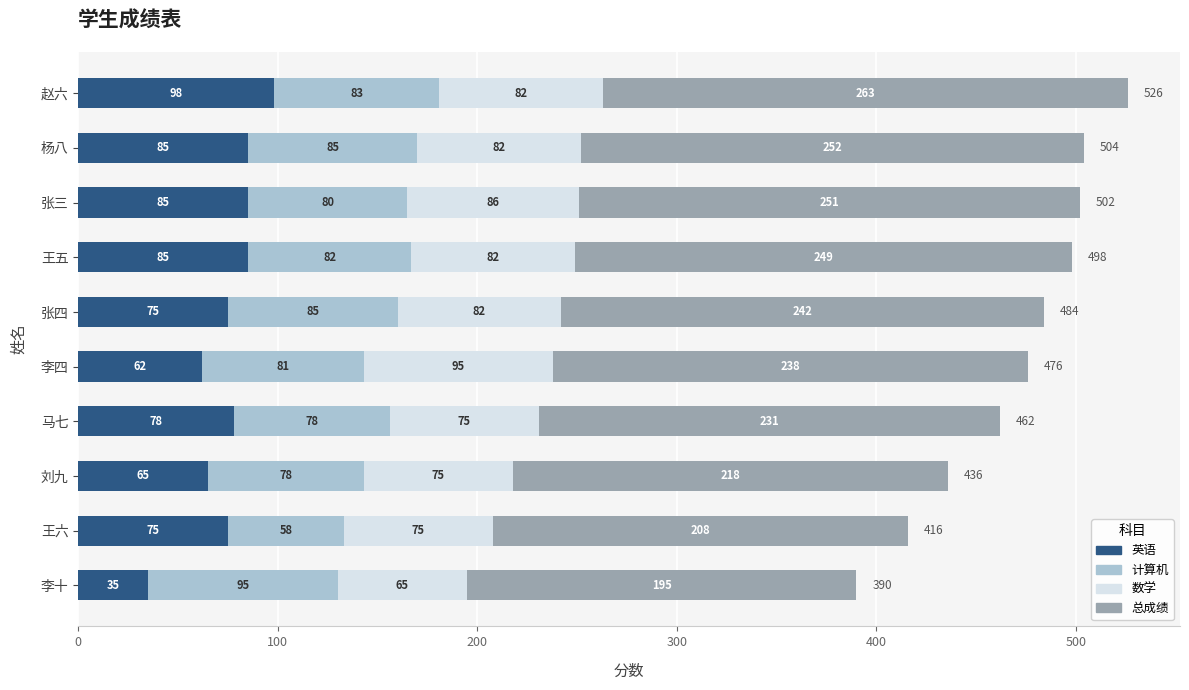

At which category is the sum across all series the highest?

赵六